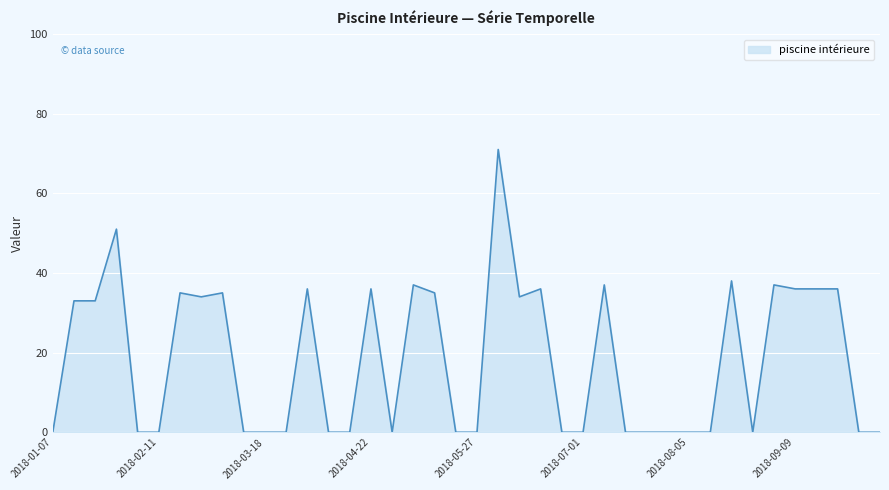

True or false: there are more than 1 points higher than both neighbors.

True